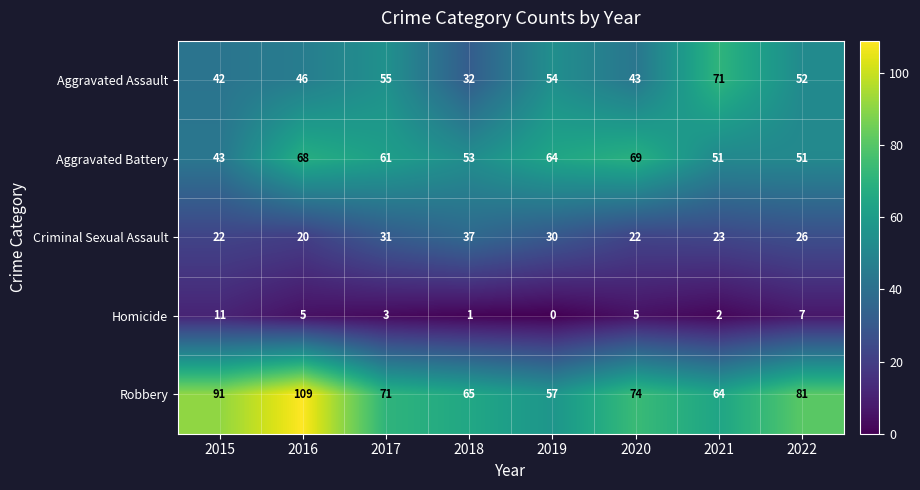

What is the total value across all series at 2019?

205